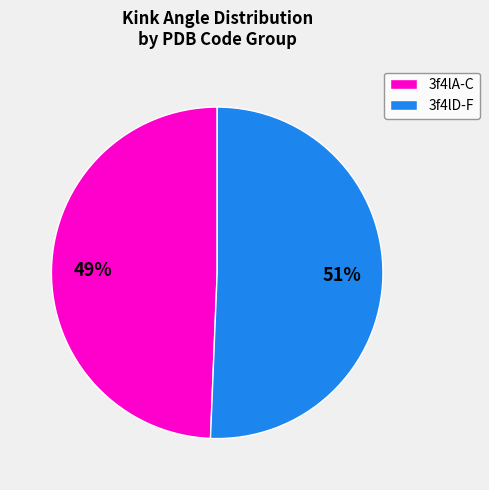

To the nearest percent, what portion does 3f4lA-C represent?

49%